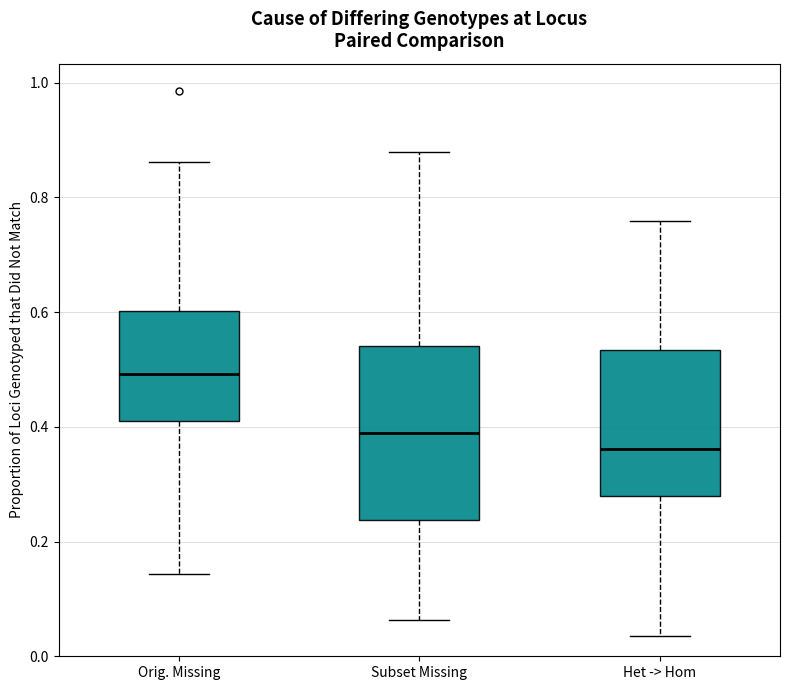

Where does the upper whisker of the box for Orig. Missing end on the y-axis? The values are not printed on the chart, so give them approximately, as read against the axis.

0.86